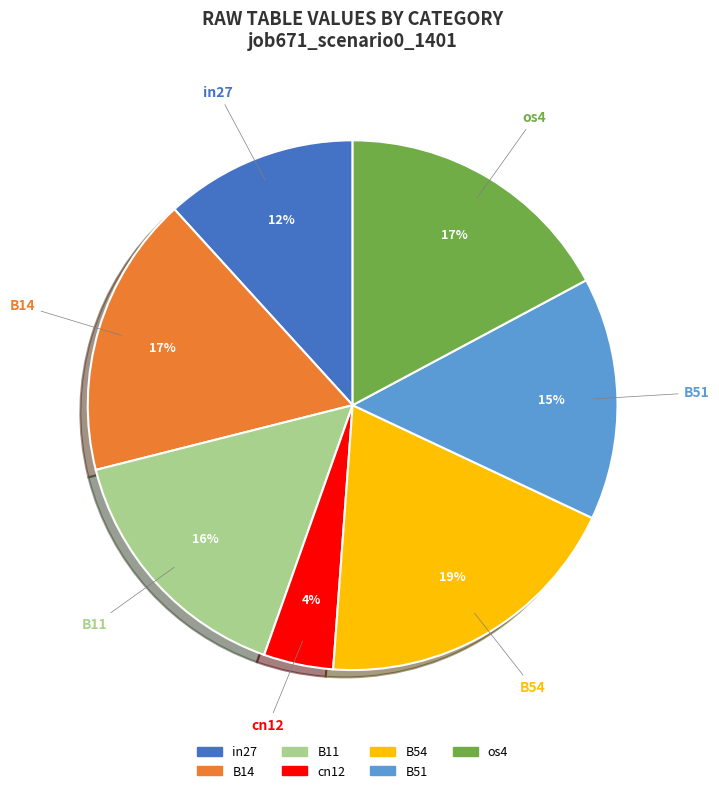

To the nearest percent, what is the combined percentage of B11 and cn12?

20%